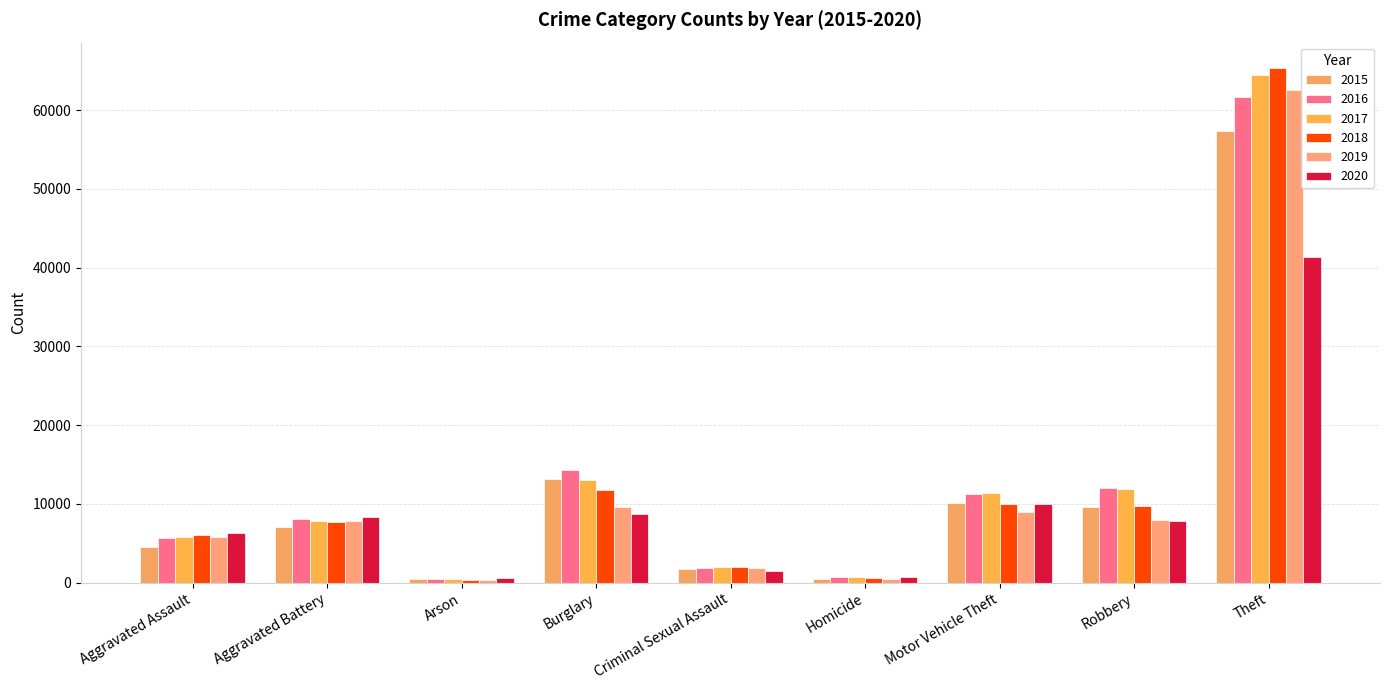

Does the chart contain stacked bars?

No